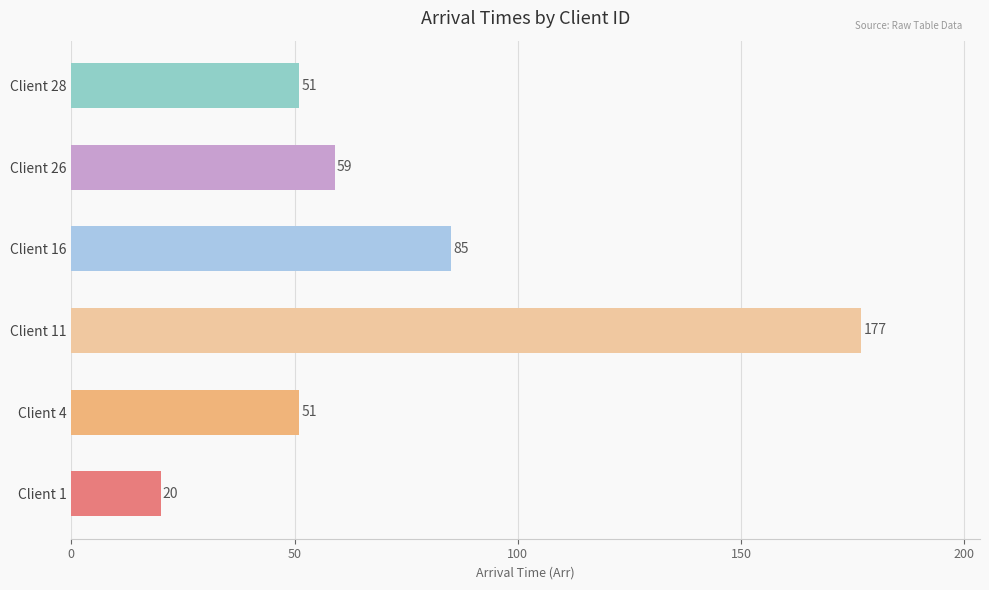

Read the value at Client 28, to the nearest 5.

50